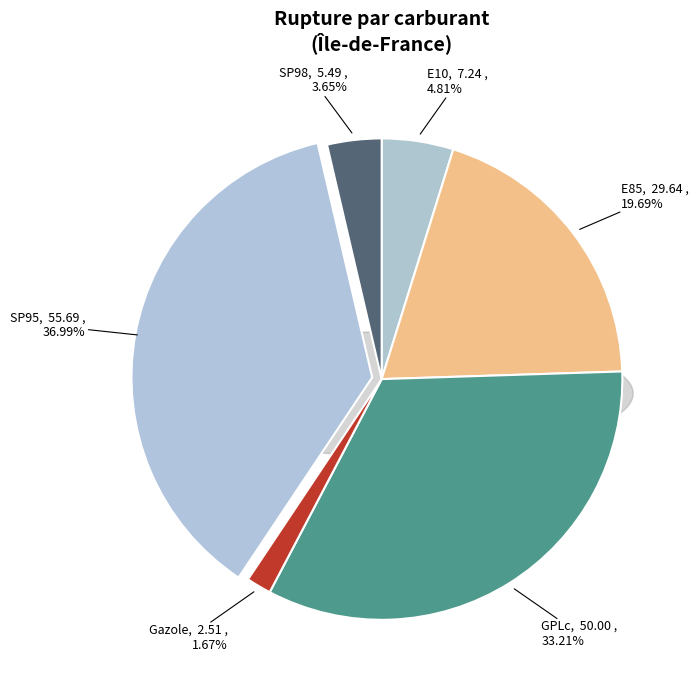

To the nearest percent, what percentage of the pie is GPLc?

33%